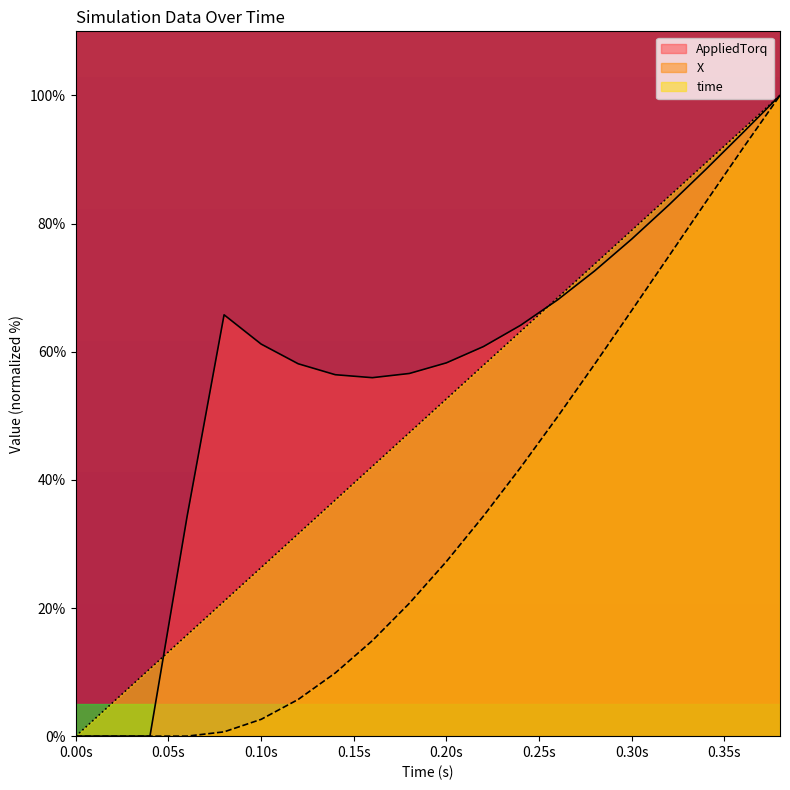

Which series has the largest total across all categories?

AppliedTorq